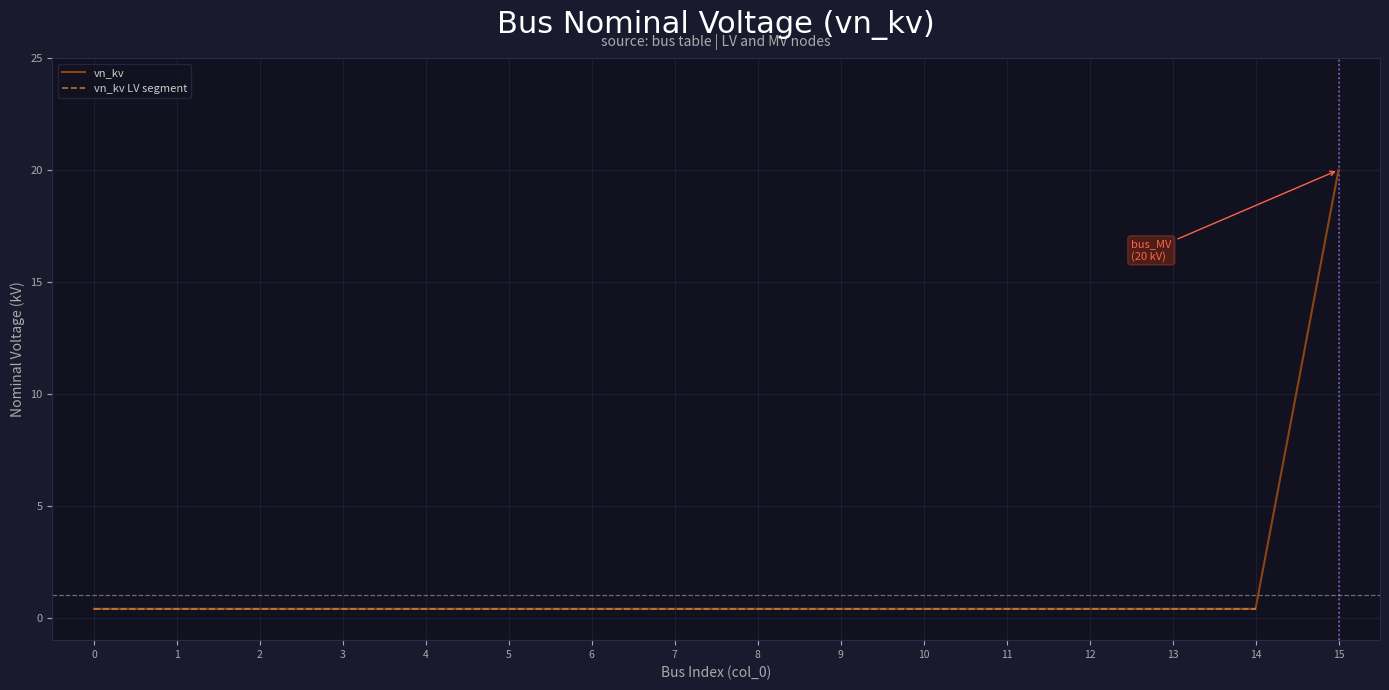

List the labels in order of value, largest first.

15, 0, 1, 2, 3, 4, 5, 6, 7, 8, 9, 10, 11, 12, 13, 14